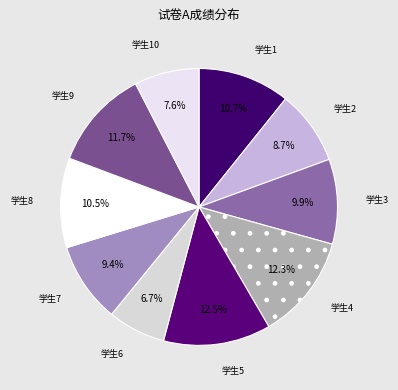

Between 学生9 and 学生2, which is larger?

学生9